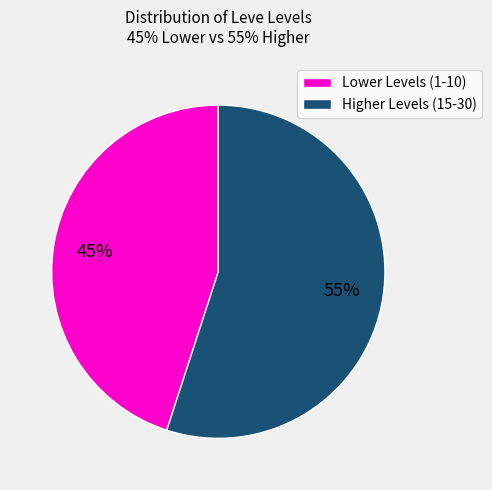

What is the smallest slice in the pie chart?

Lower Levels (1-10)